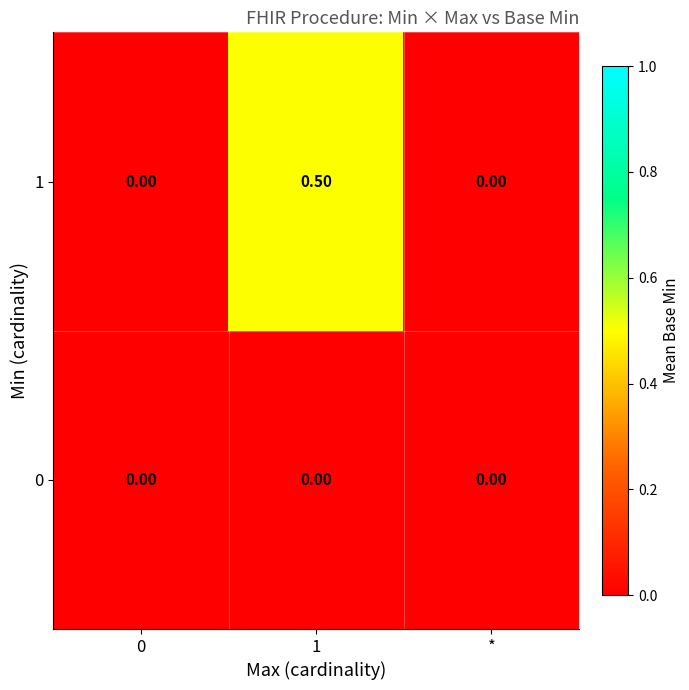

List the series in order of their peak value, lowest first.

0, 1